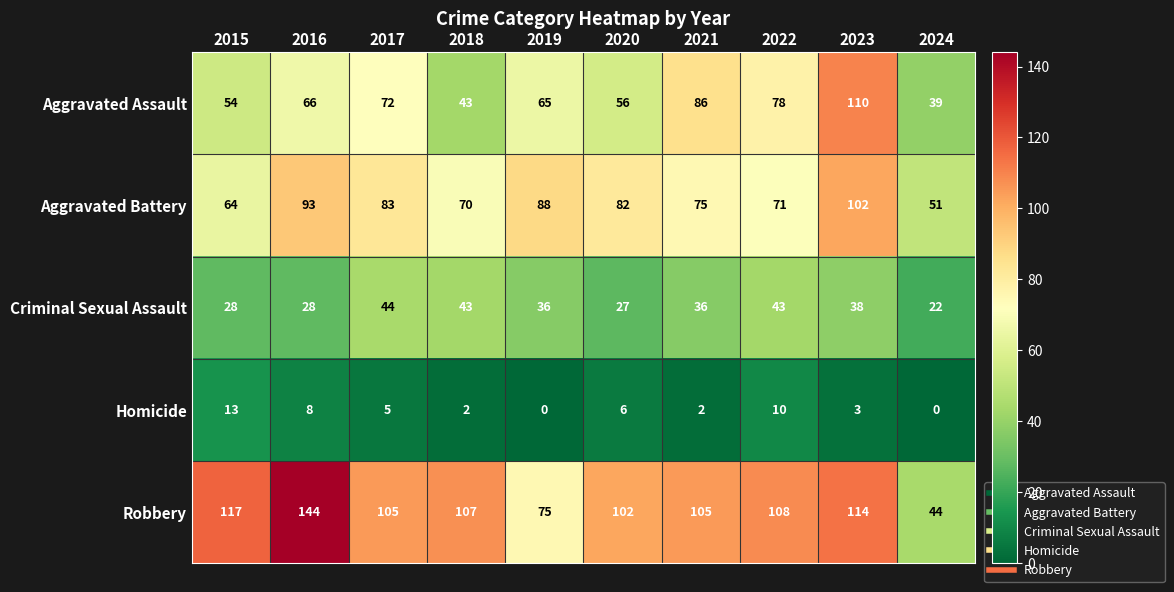

What is the spread (max minus min) of values at 2021?

103